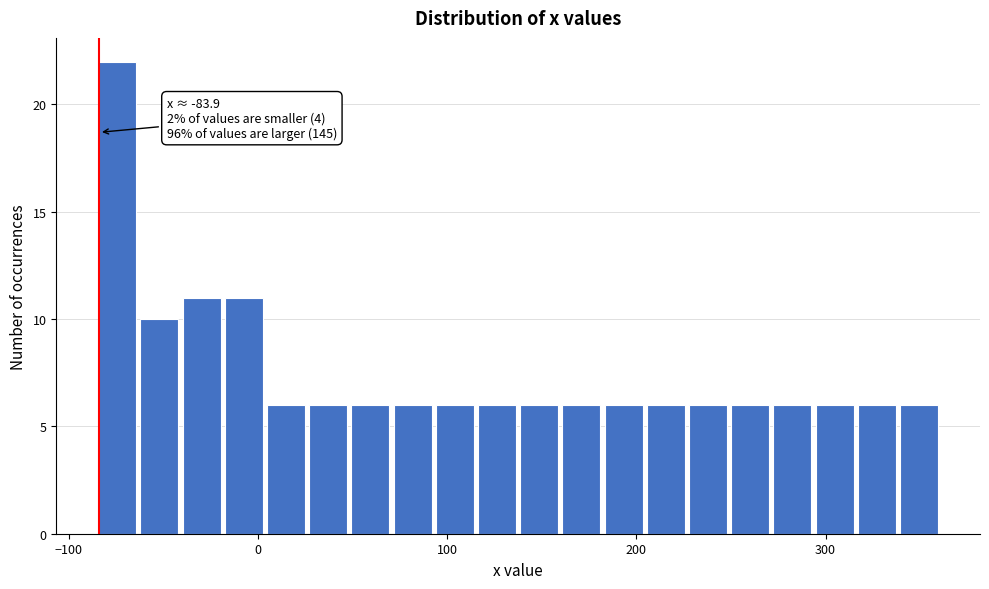

Read against the x-axis, roughly where is the centre of the tallest bar?

-70